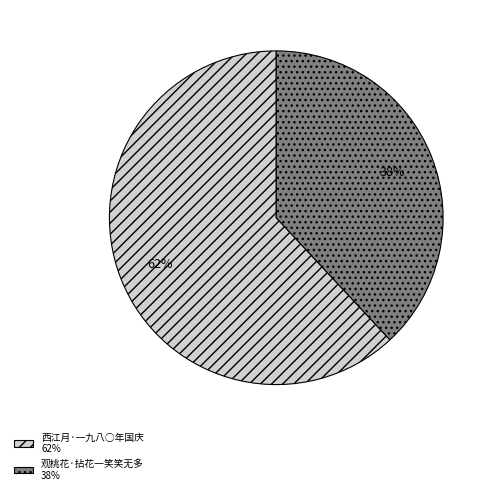

How many segments does this pie chart have?

2